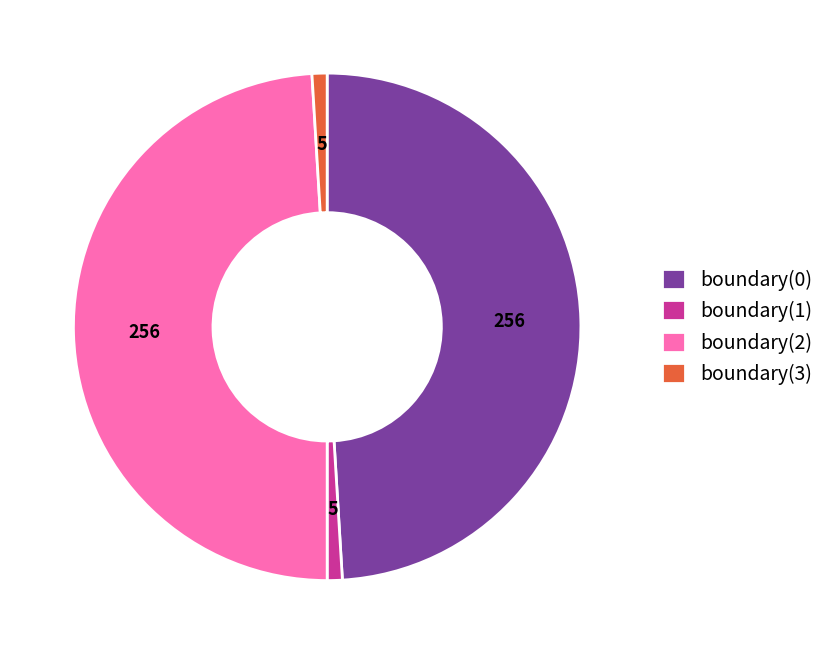

Does boundary(3) represent more than half of the total?

No